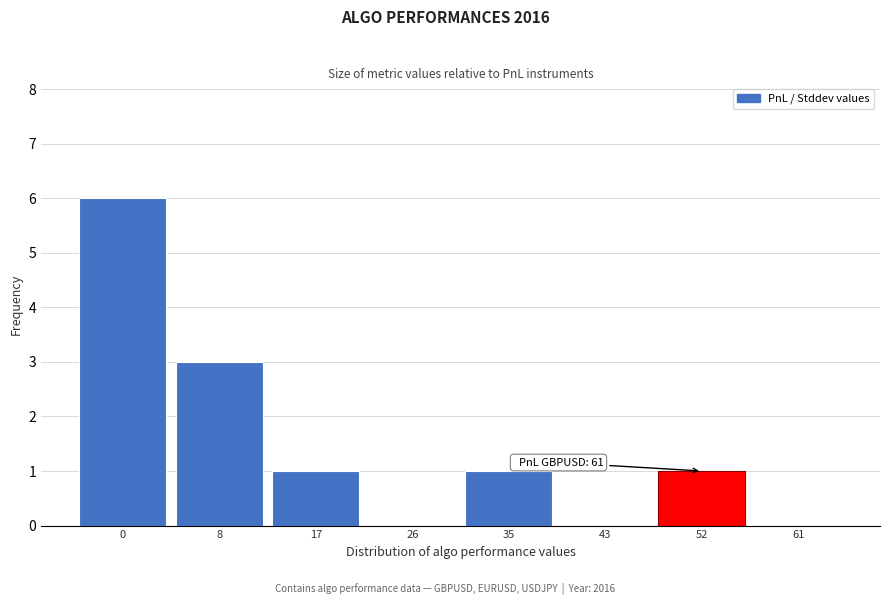

Reading left to right, extract all data points from this chart.

0=6	8=3	17=1	26=0	35=1	43=0	52=1	61=0